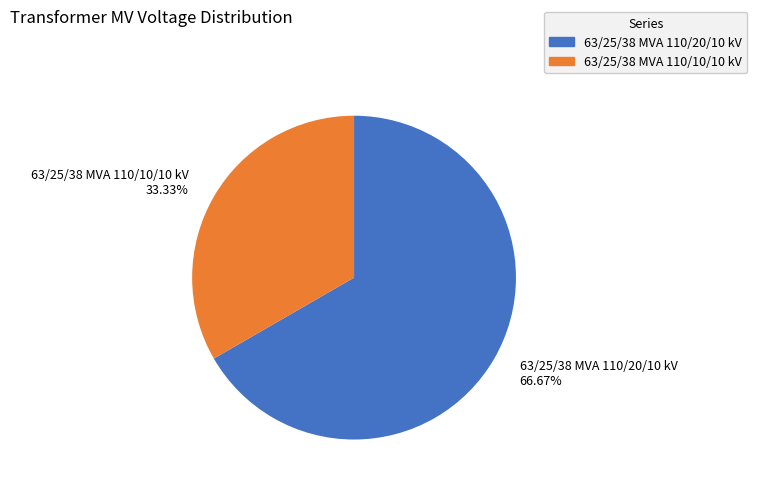

Which slice represents more than half of the pie?

63/25/38 MVA 110/20/10 kV